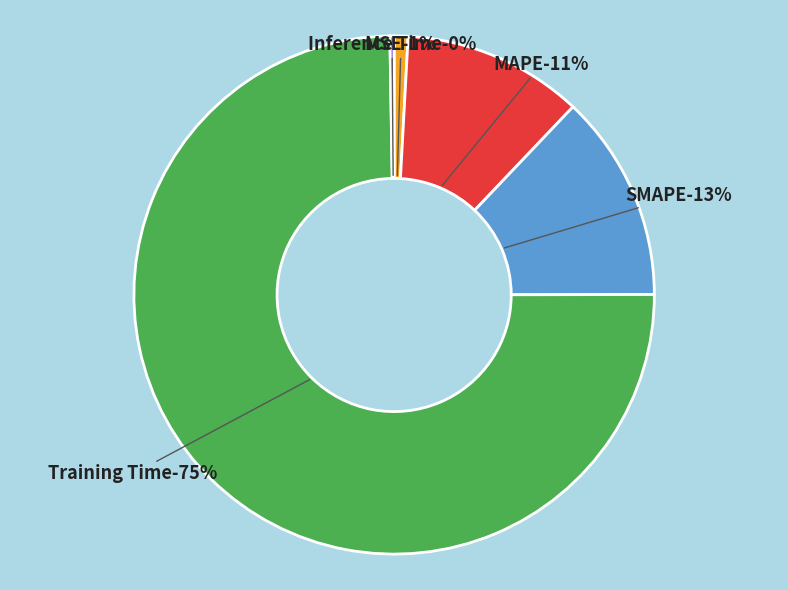

Which category has the biggest portion of the pie?

Training Time